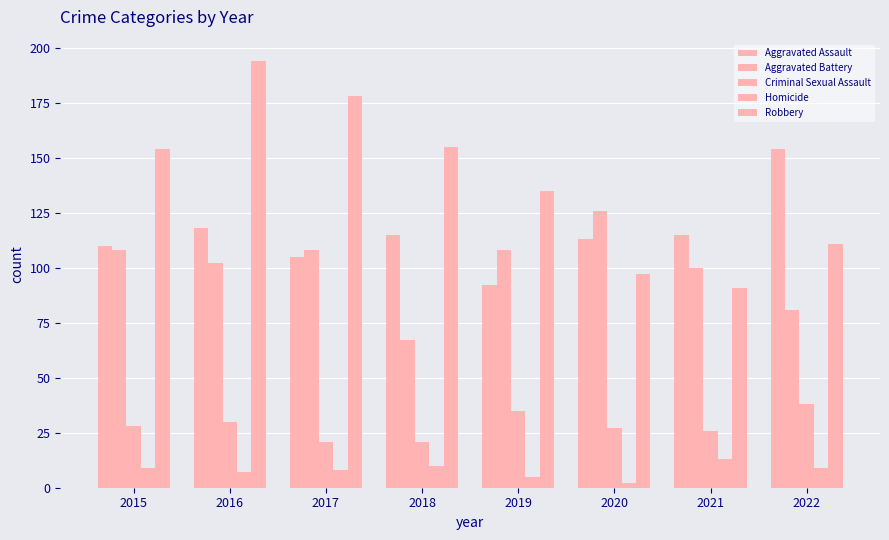

Is it true that Criminal Sexual Assault equals 10 at 2018?

False